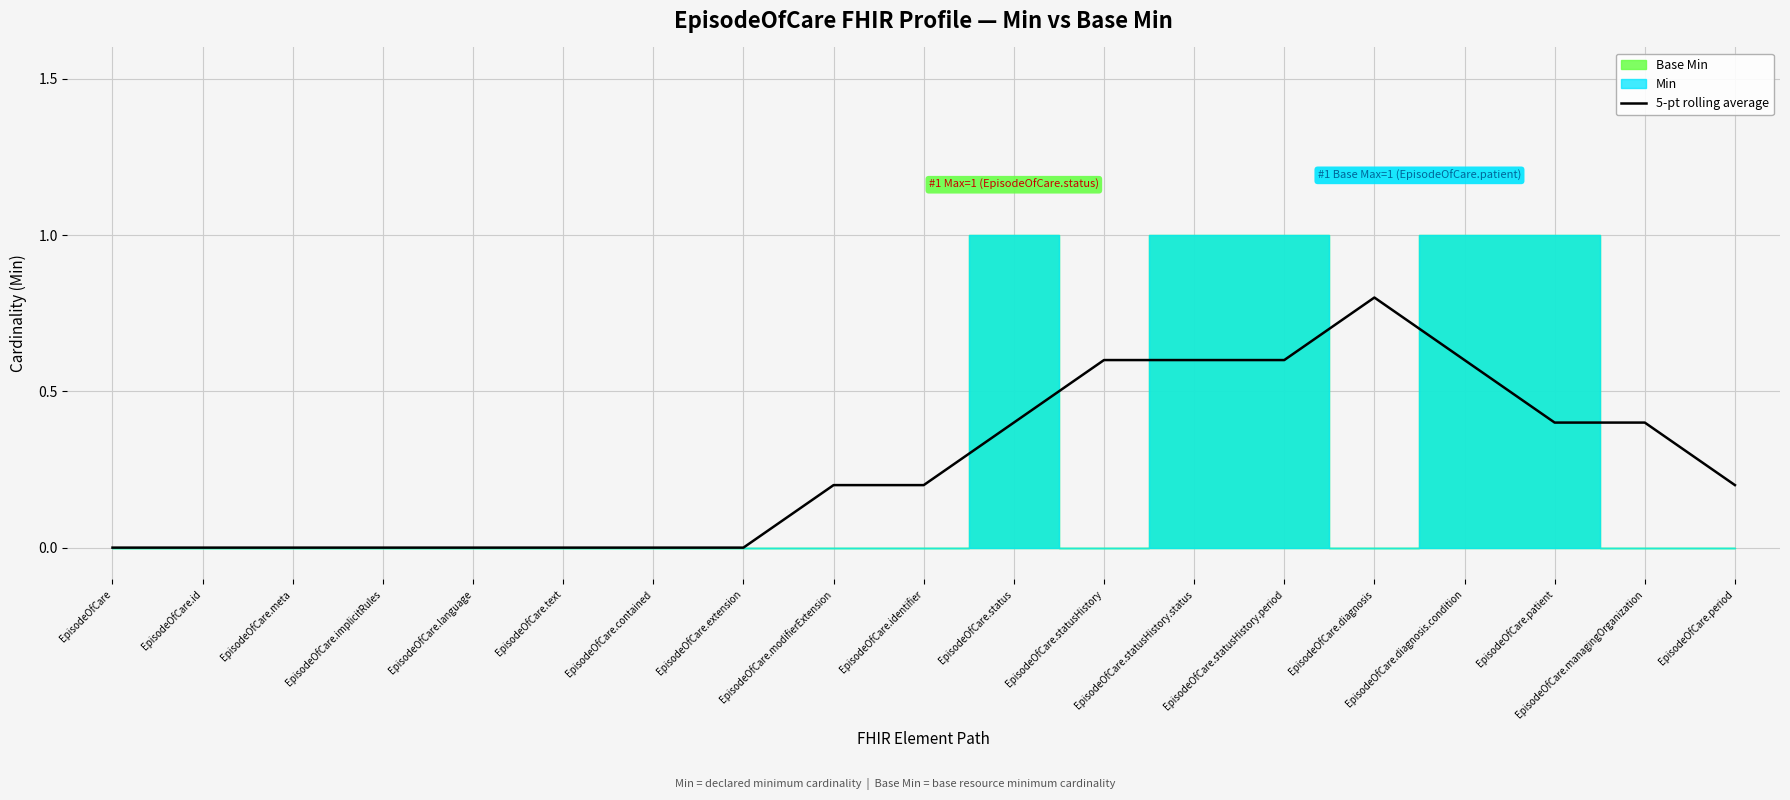

Reading left to right, list all the values displayed in this chart.

EpisodeOfCare=0.0	EpisodeOfCare.id=0.0	EpisodeOfCare.meta=0.0	EpisodeOfCare.implicitRules=0.0	EpisodeOfCare.language=0.0	EpisodeOfCare.text=0.0	EpisodeOfCare.contained=0.0	EpisodeOfCare.extension=0.0	EpisodeOfCare.modifierExtension=0.2	EpisodeOfCare.identifier=0.2	EpisodeOfCare.status=0.4	EpisodeOfCare.statusHistory=0.6	EpisodeOfCare.statusHistory.status=0.6	EpisodeOfCare.statusHistory.period=0.6	EpisodeOfCare.diagnosis=0.8	EpisodeOfCare.diagnosis.condition=0.6	EpisodeOfCare.patient=0.4	EpisodeOfCare.managingOrganization=0.4	EpisodeOfCare.period=0.2